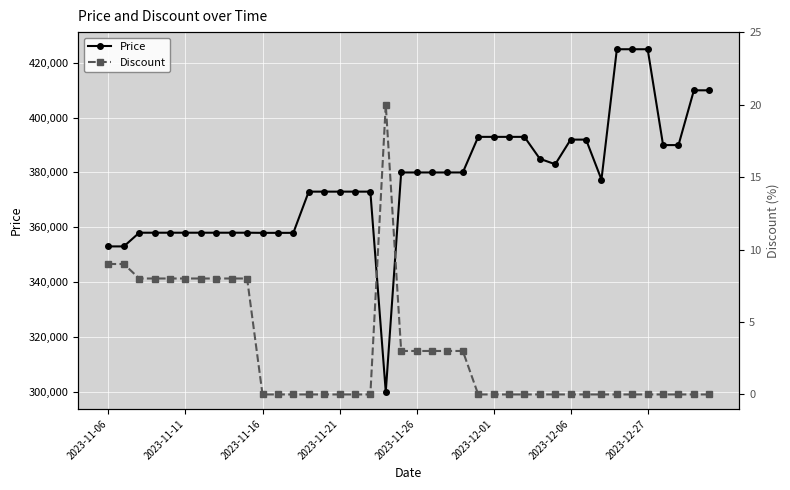

How many distinct data groups are displayed?

2